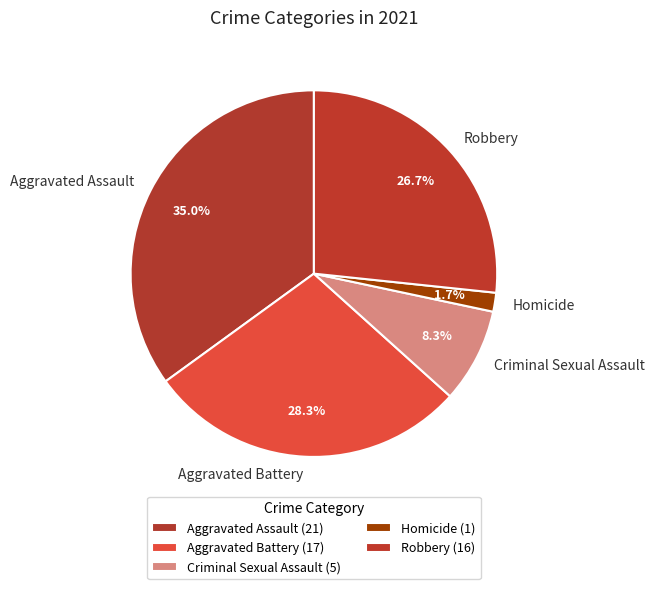

How much of the chart is everything except Robbery?

73.3%